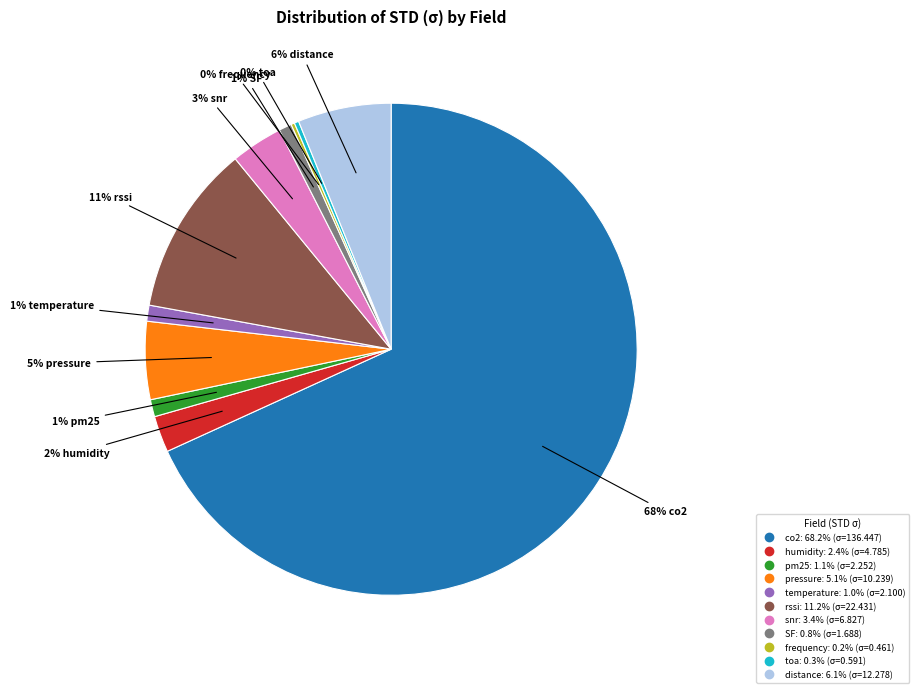

To the nearest percent, what is the average slice percentage?

9%